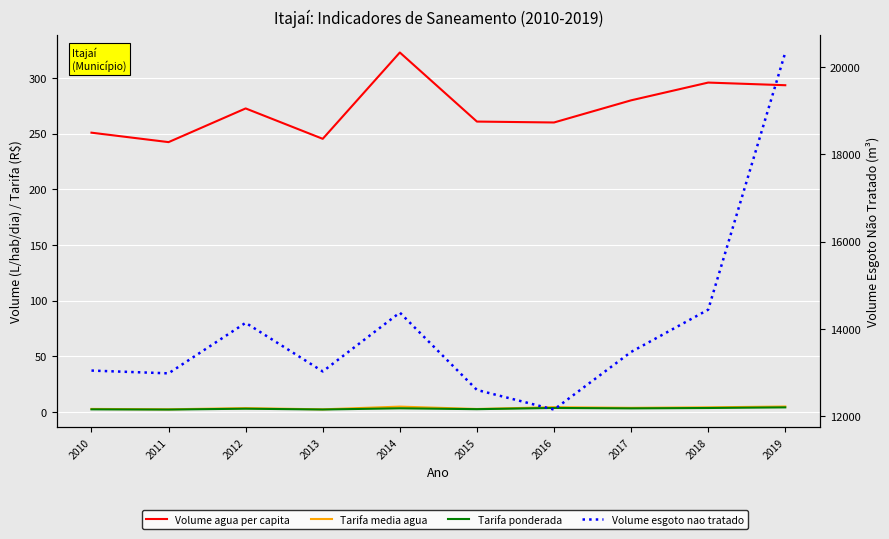

What is the approximate value of Volume agua per capita at 2011?

242.3